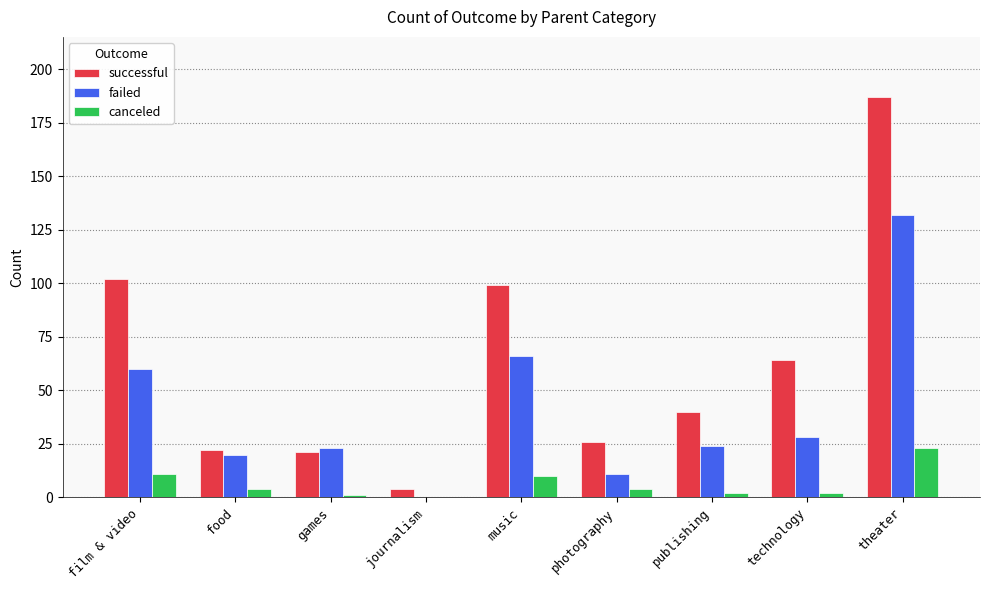

Is the value of failed at theater greater than the value of canceled at publishing?

Yes